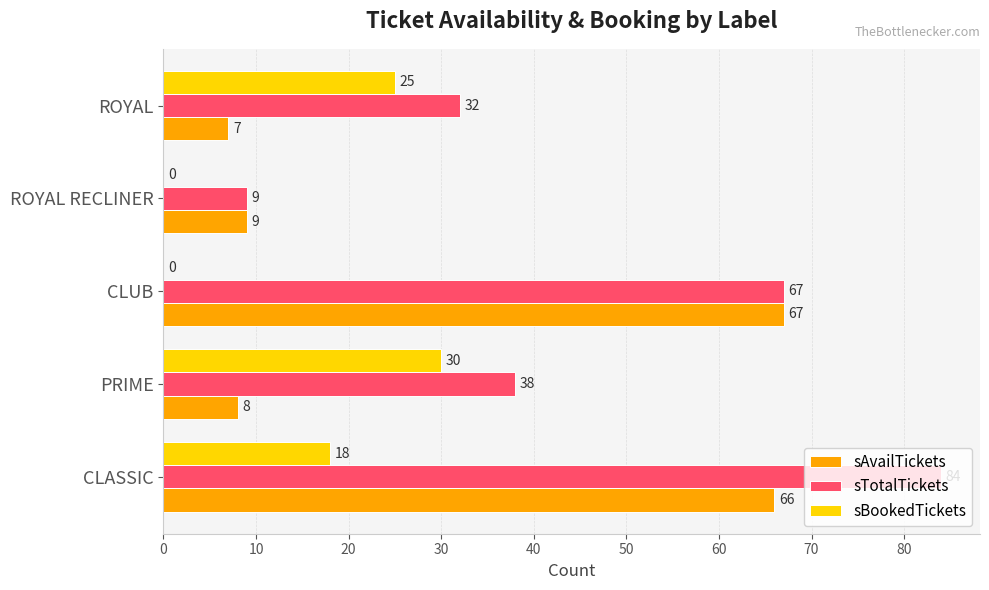

Which series has the largest total across all categories?

sTotalTickets